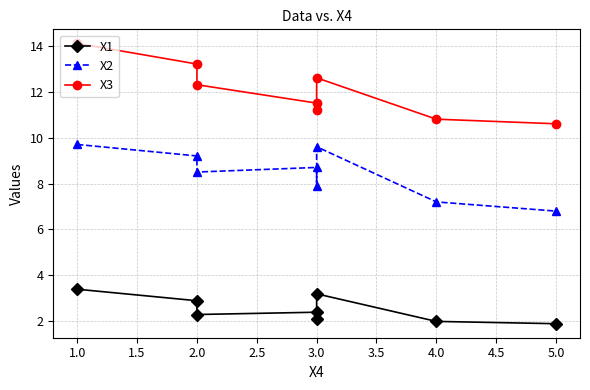

List the series in order of their peak value, lowest first.

X1, X2, X3